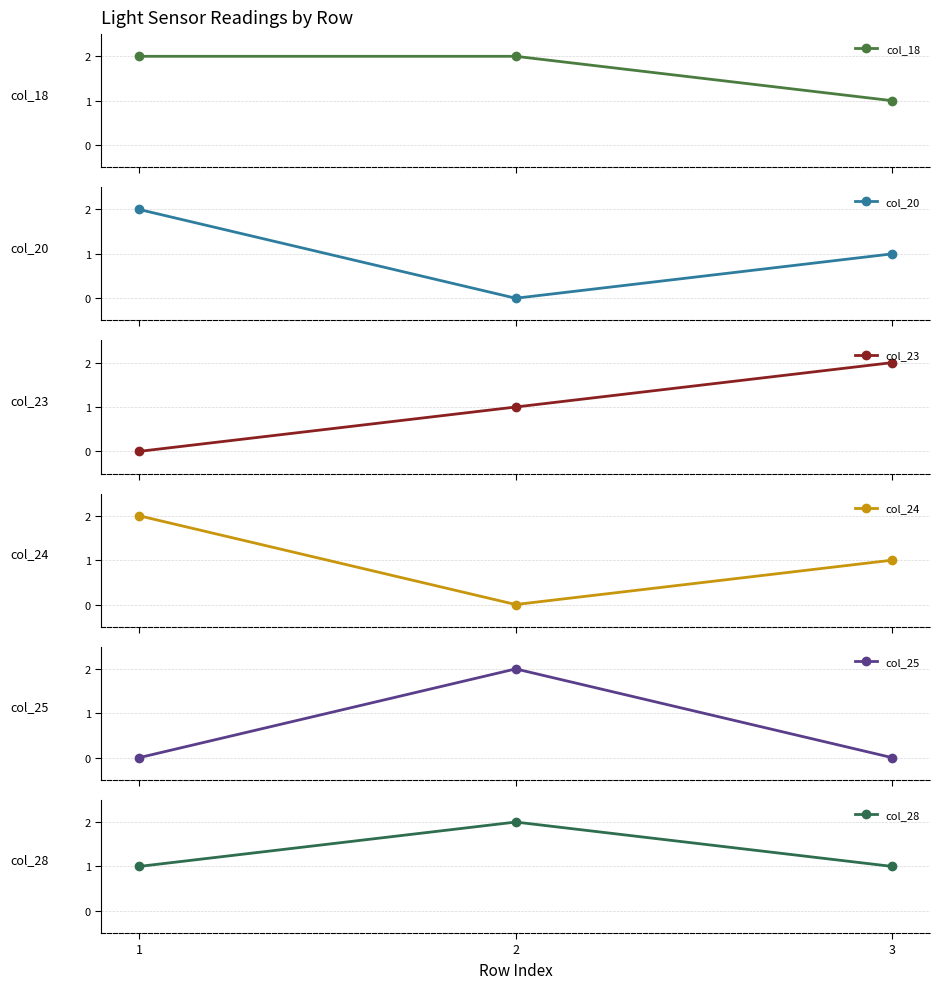

At how many categories does at least one series exceed 1?

3